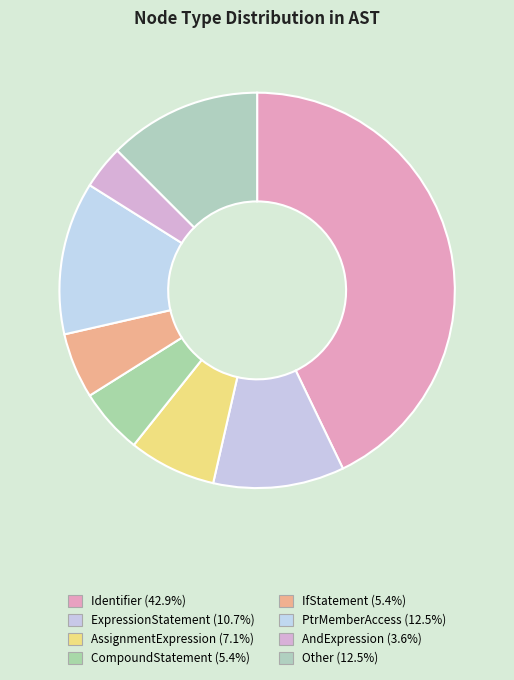

Is there a majority slice in this chart?

No